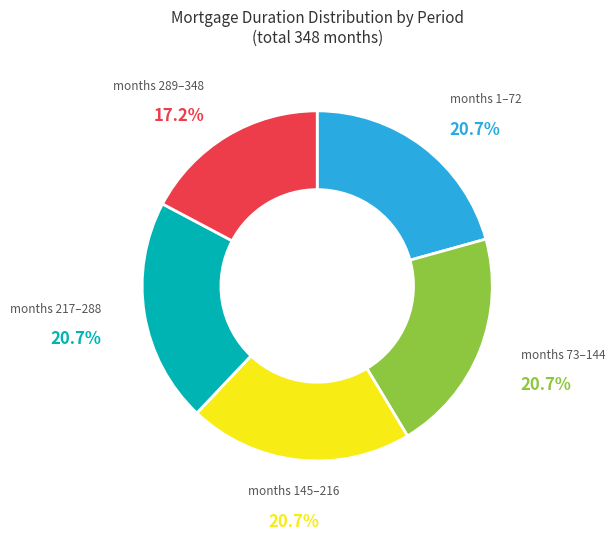

What percentage is NOT represented by months 217–288?

79.3%